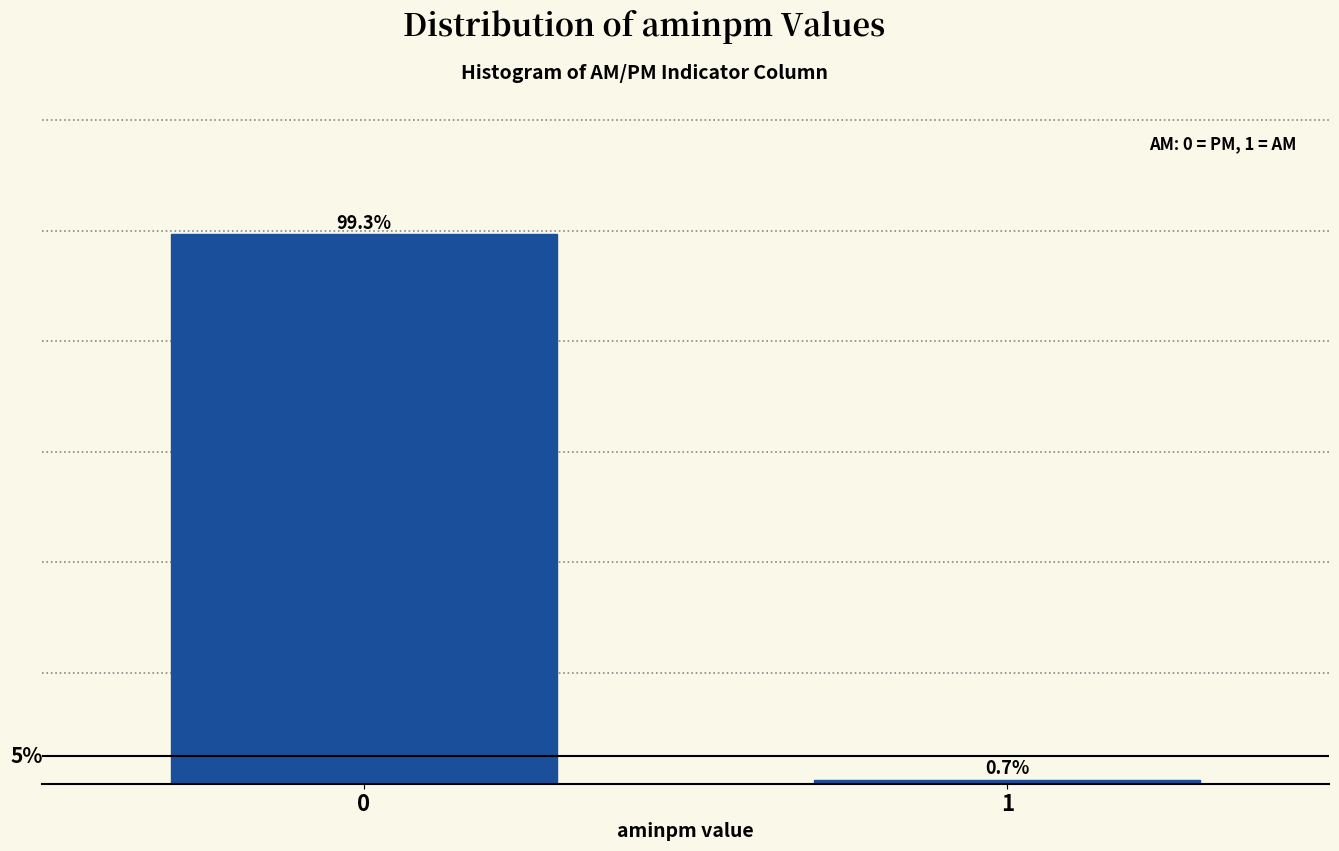

List the labels in order of value, largest first.

0, 1